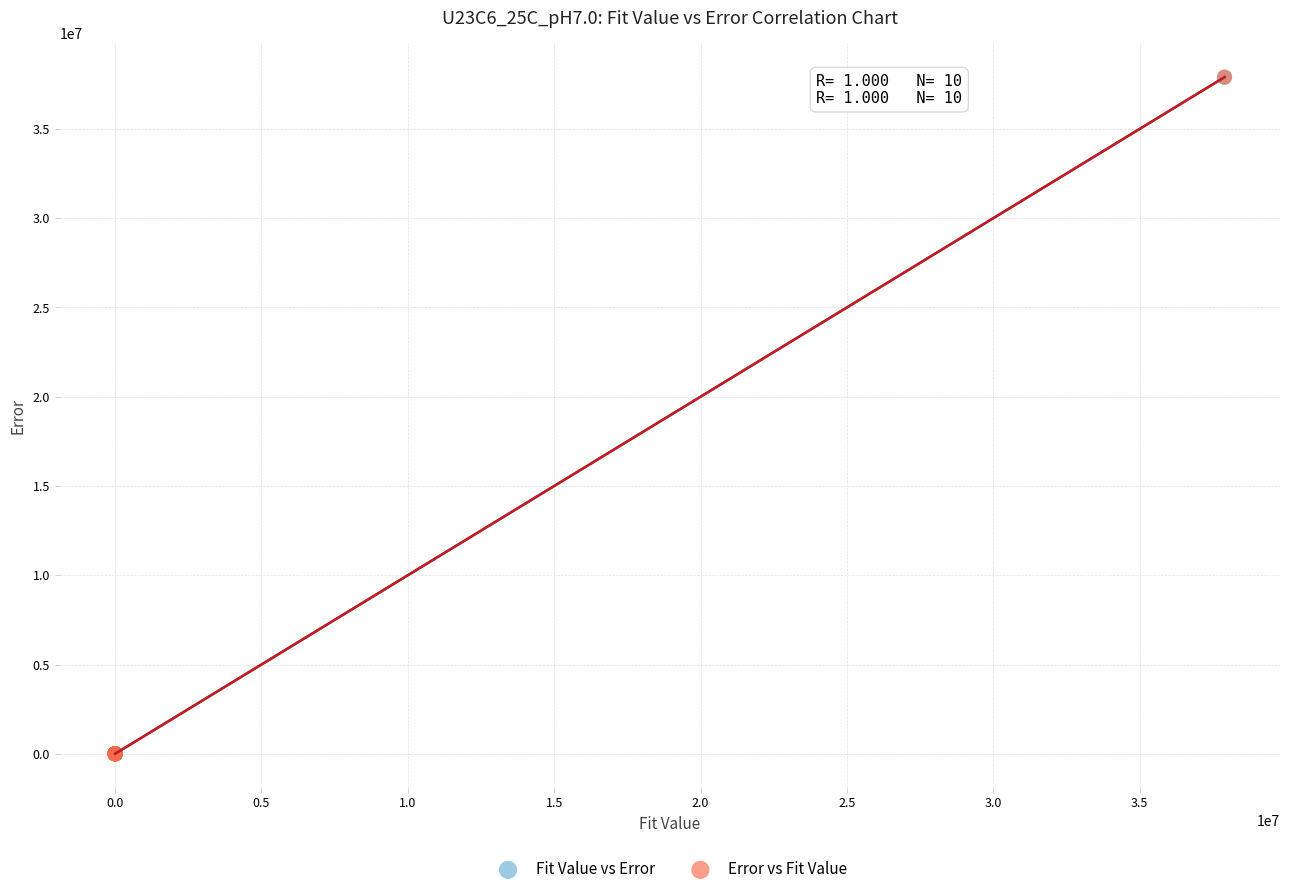

Which series has the largest Y range (max minus min)?

Fit Value vs Error